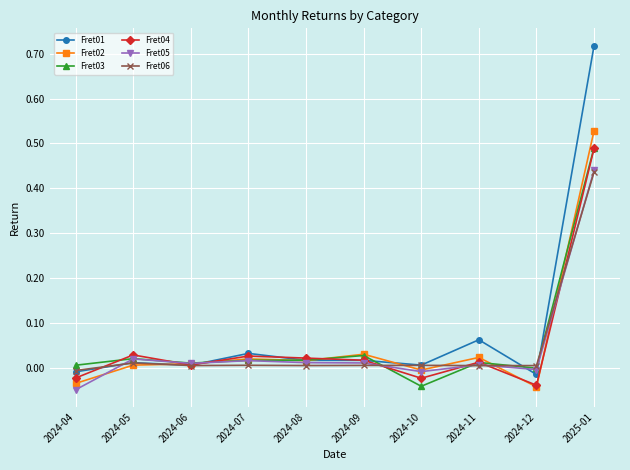

What is the label of the 5th point from the left?

2024-08